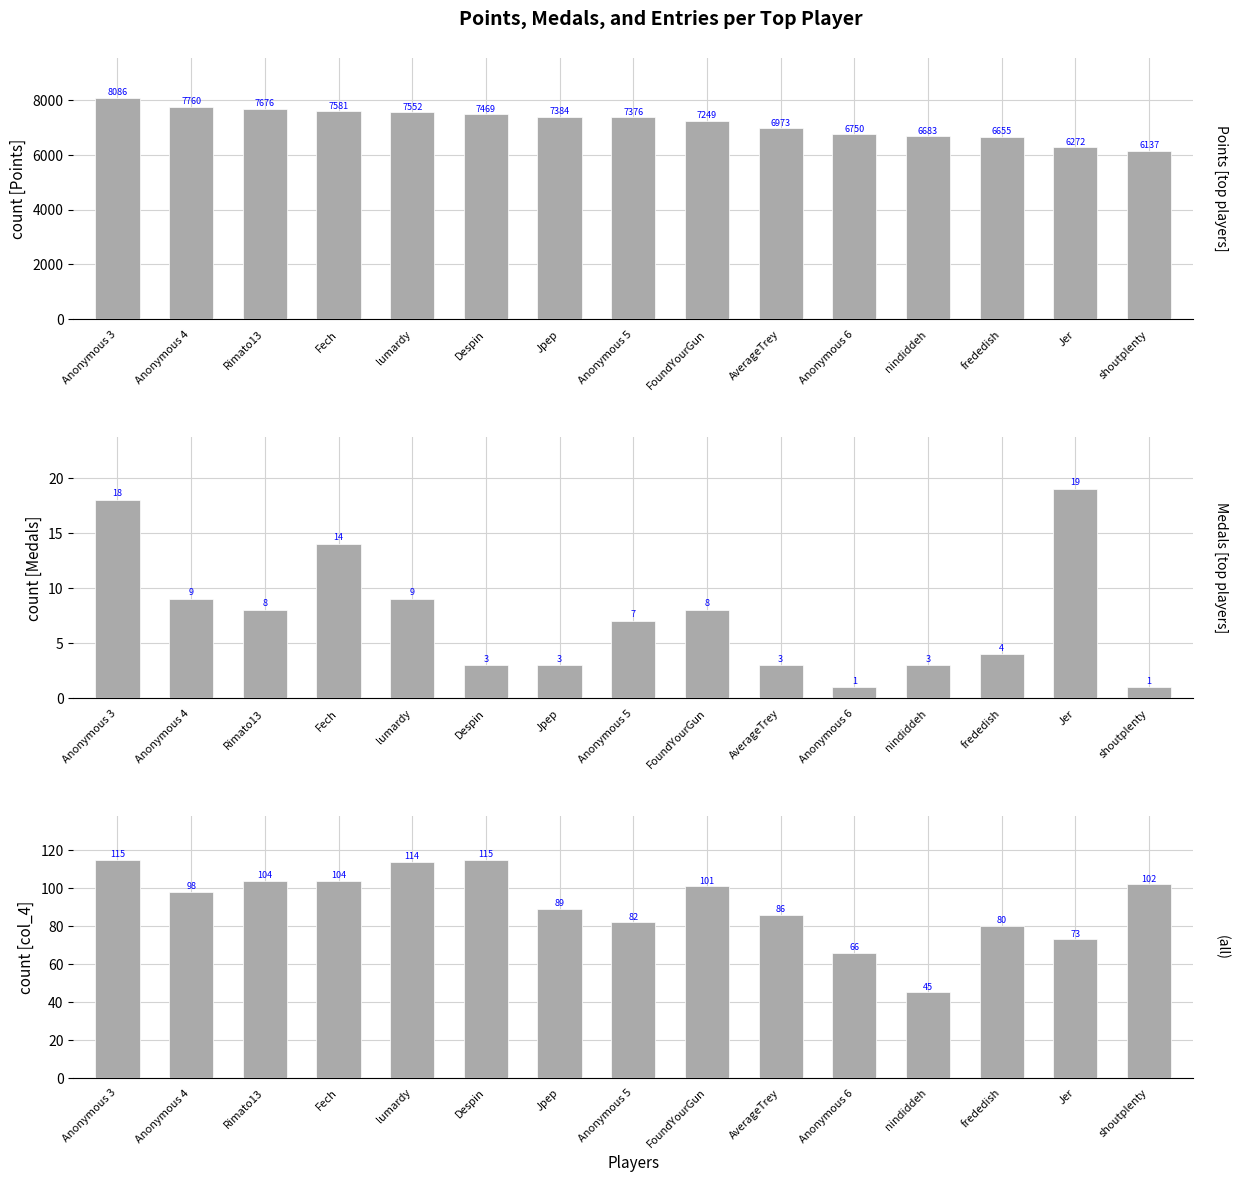

What is the total value across all series at Anonymous 4?

7867